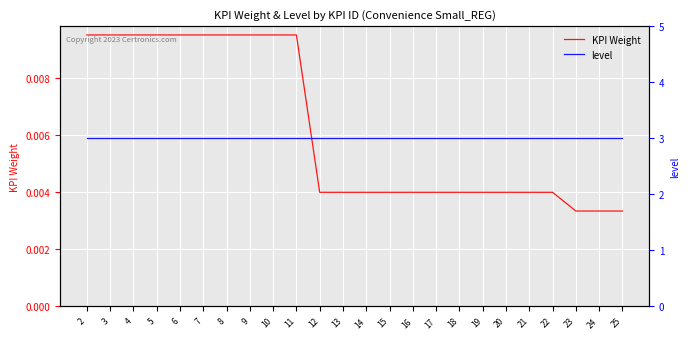

Reading left to right, list all the values displayed in this chart.

KPI Weight: 2=0.0	3=0.0	4=0.0	5=0.0	6=0.0	7=0.0	8=0.0	9=0.0	10=0.0	11=0.0	12=0.0	13=0.0	14=0.0	15=0.0	16=0.0	17=0.0	18=0.0	19=0.0	20=0.0	21=0.0	22=0.0	23=0.0	24=0.0	25=0.0
level: 2=3.0	3=3.0	4=3.0	5=3.0	6=3.0	7=3.0	8=3.0	9=3.0	10=3.0	11=3.0	12=3.0	13=3.0	14=3.0	15=3.0	16=3.0	17=3.0	18=3.0	19=3.0	20=3.0	21=3.0	22=3.0	23=3.0	24=3.0	25=3.0